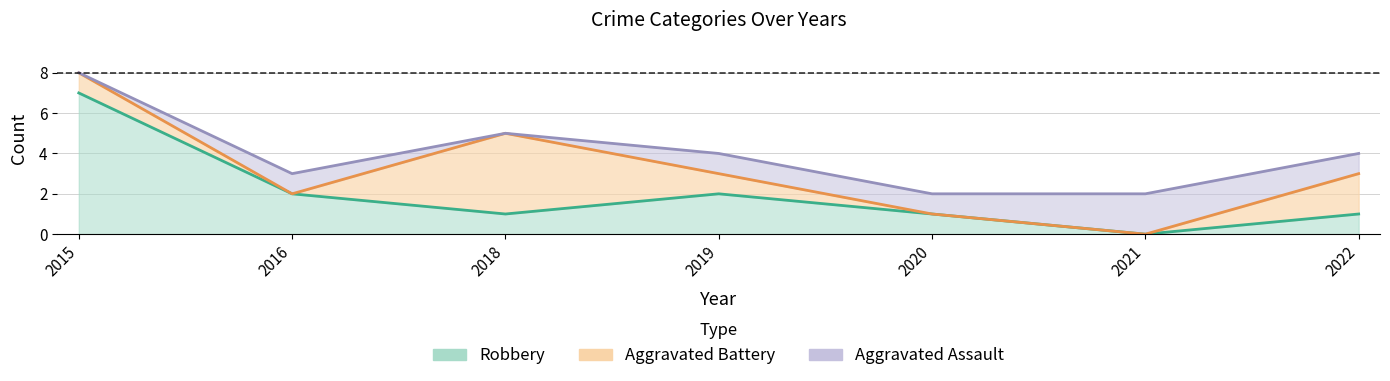

What is the difference between the Total values at 2016 and 2021?

1